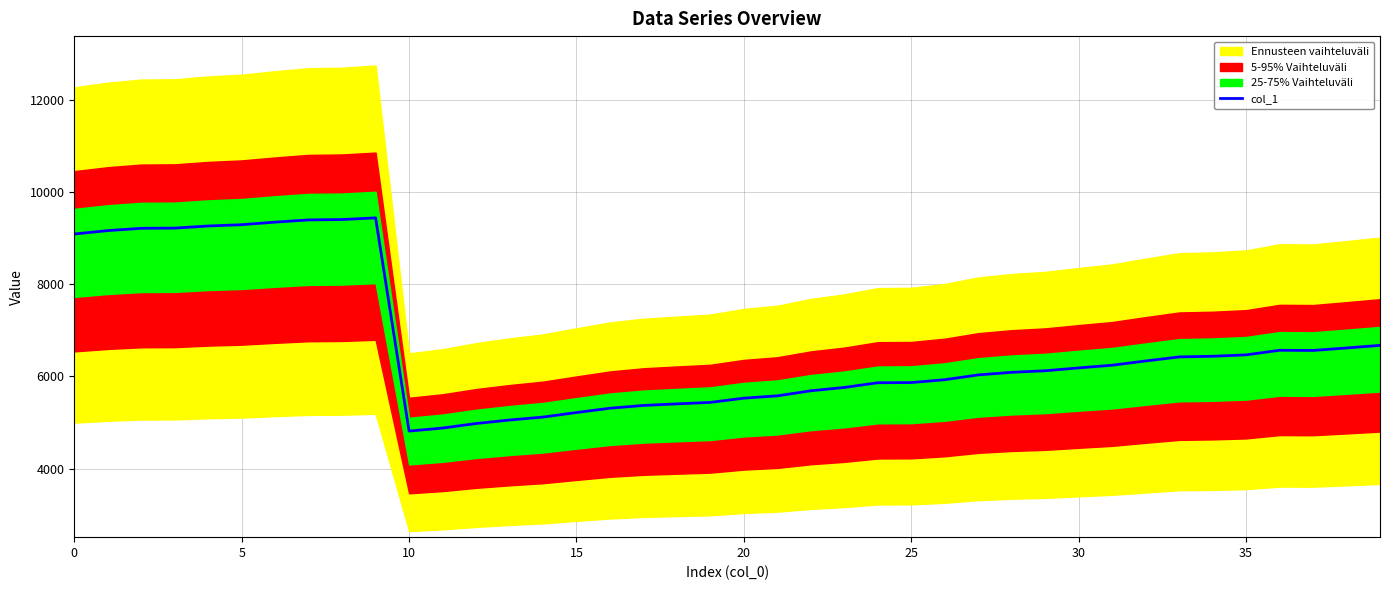

How many points are lower than both their immediate neighbors (excluding endpoints)?

2